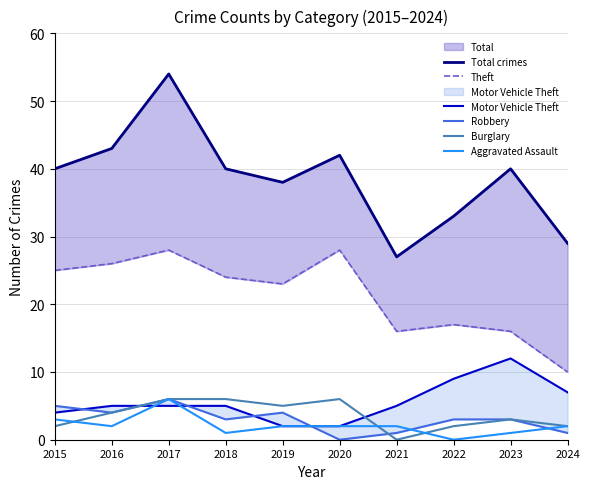

Where does the Theft series first go above 24?

2015